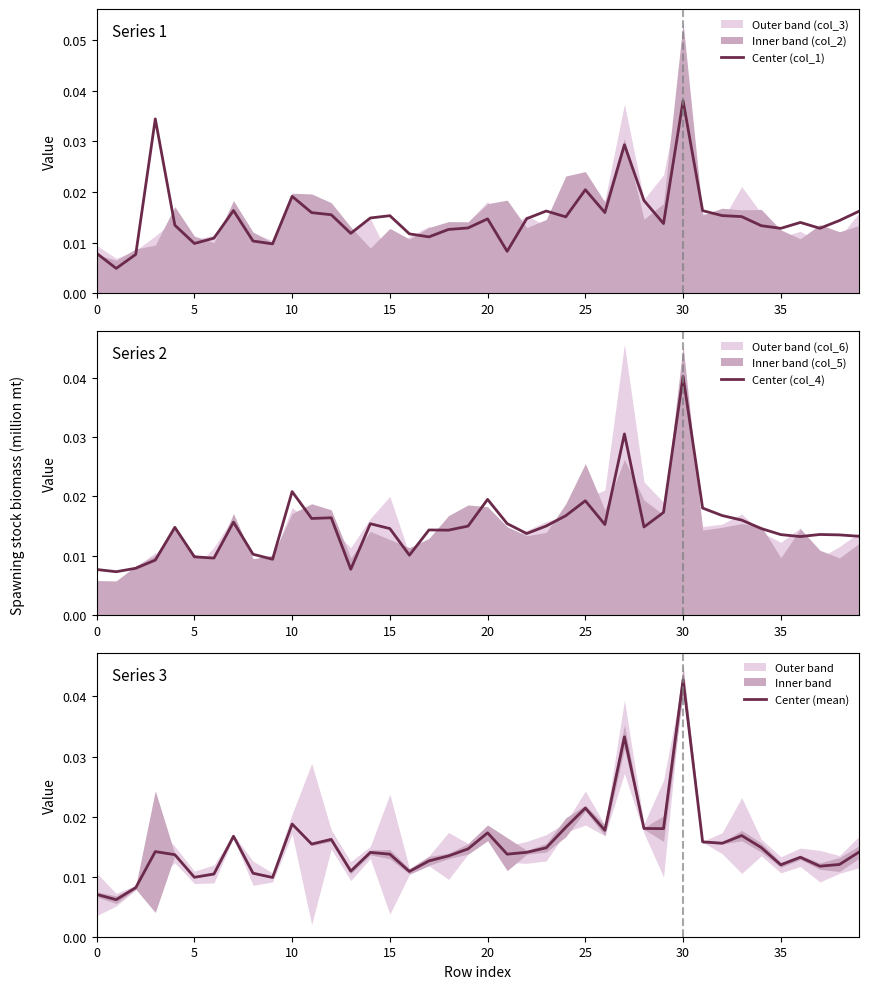

Which category has the highest value in the Center (col_1) series?

30